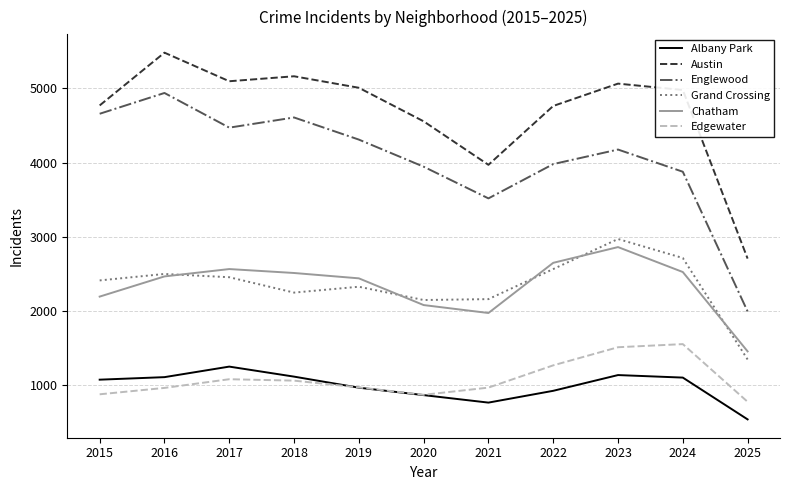

Which series has the largest range (max minus min)?

Englewood